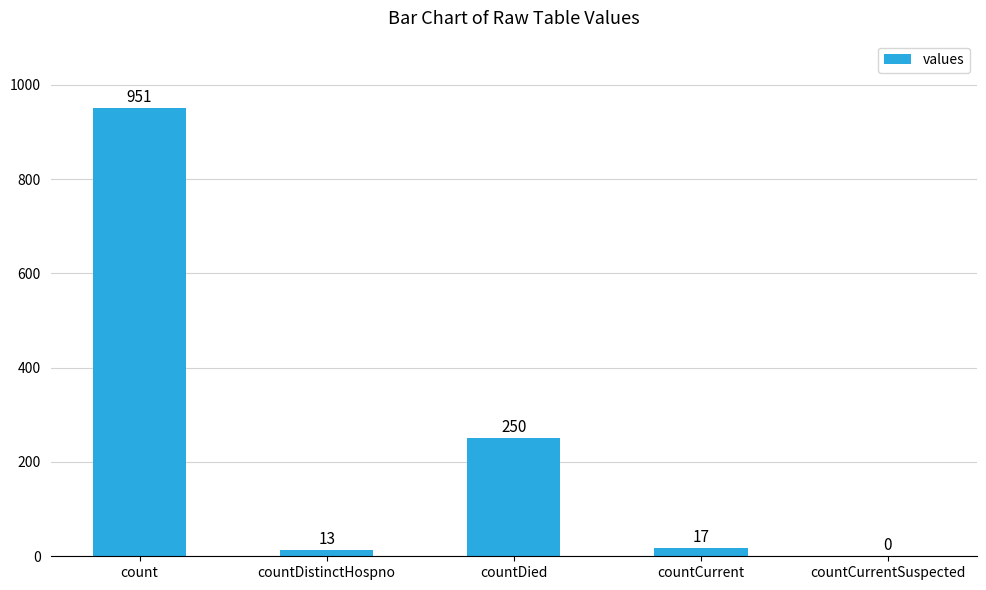

What is the sum of the values at countCurrentSuspected and countCurrent?

17